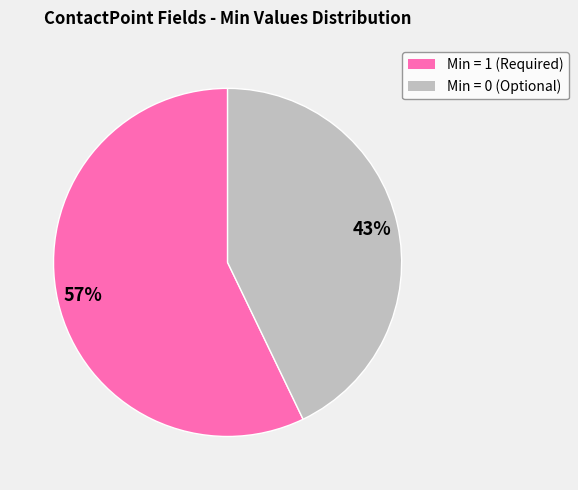

Is there any slice that represents more than half of the pie?

Yes